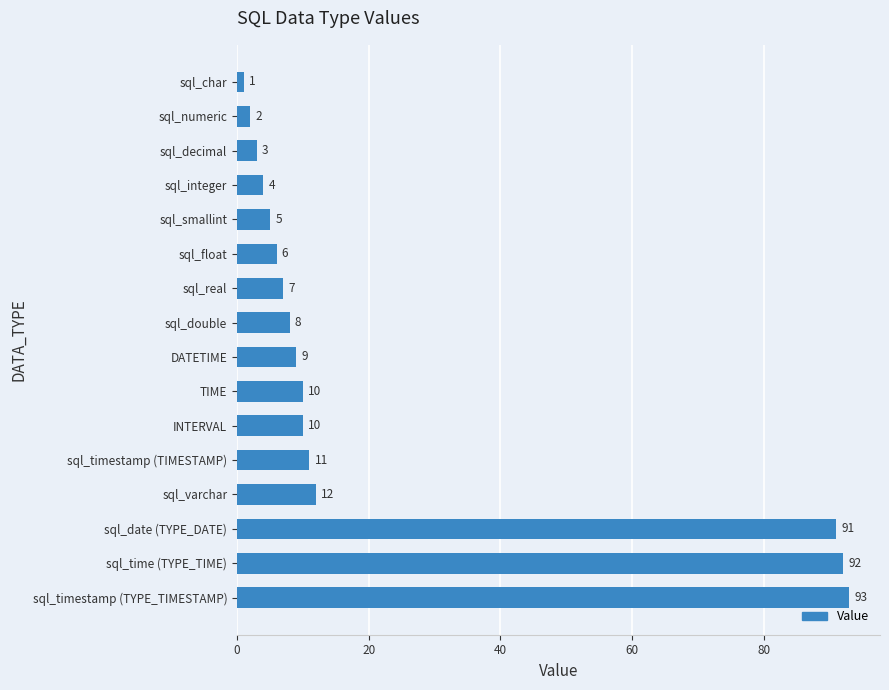

Approximately how many times larger is the value at INTERVAL compared to sql_float?

1.7